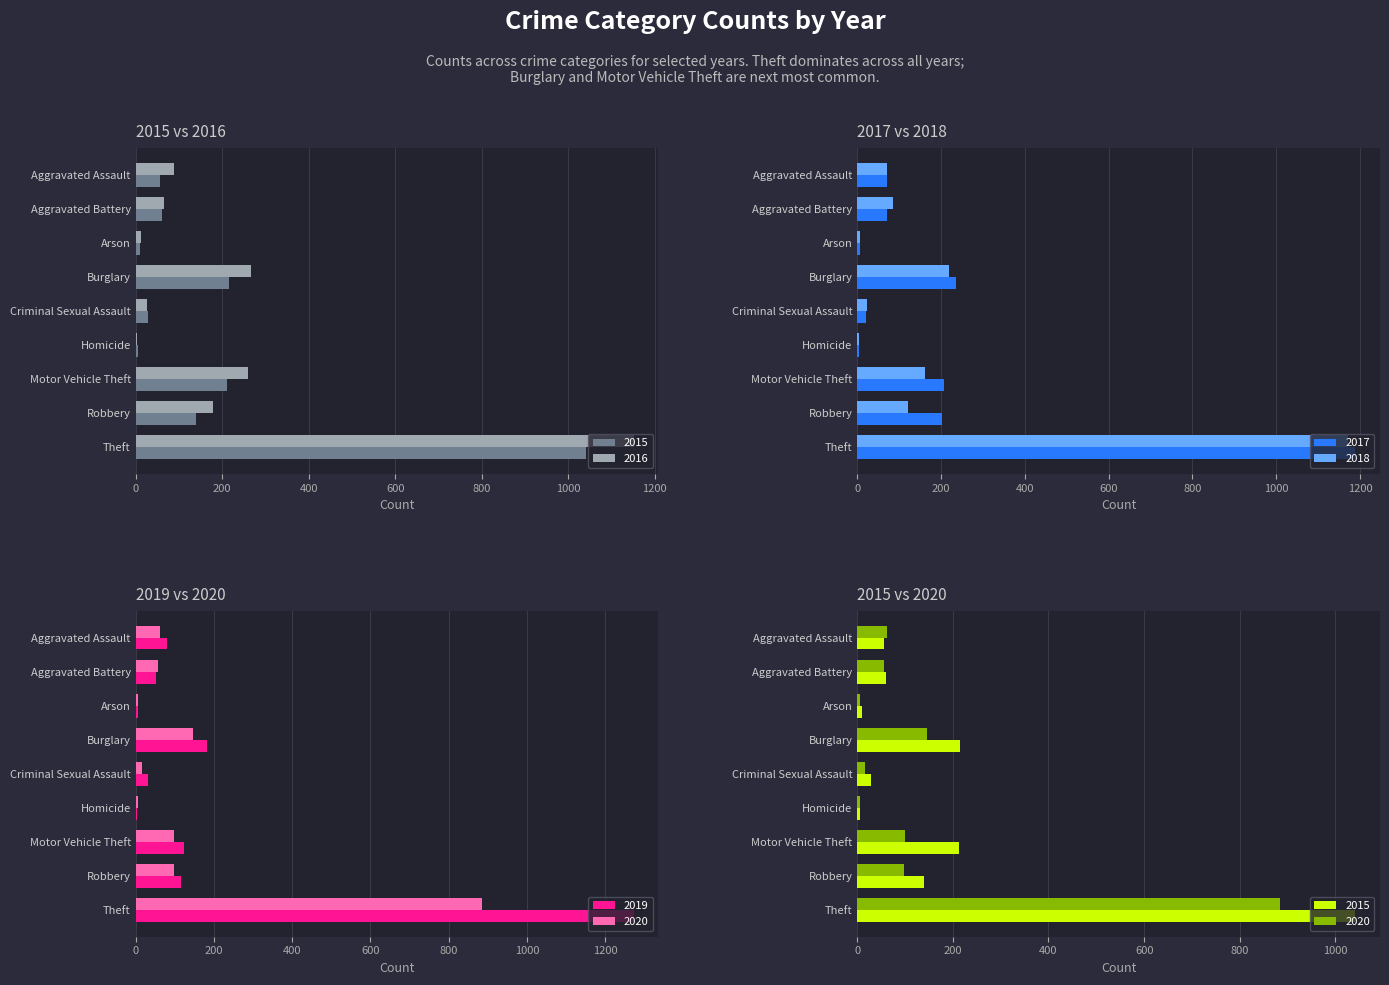

What is the total value across all series at Criminal Sexual Assault?

148